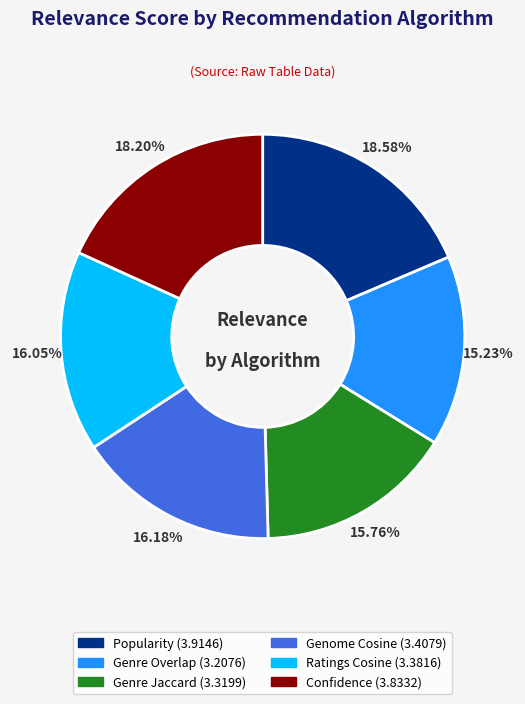

To the nearest percent, what is the average slice percentage?

17%